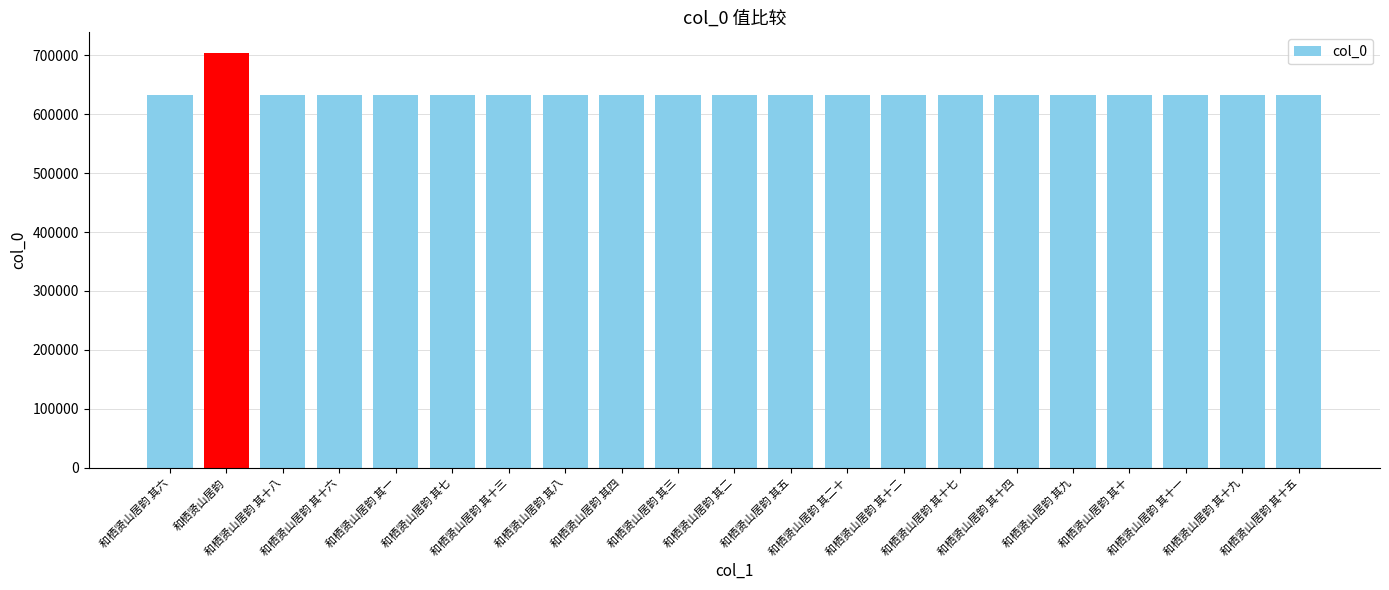

Are the bars horizontal?

No